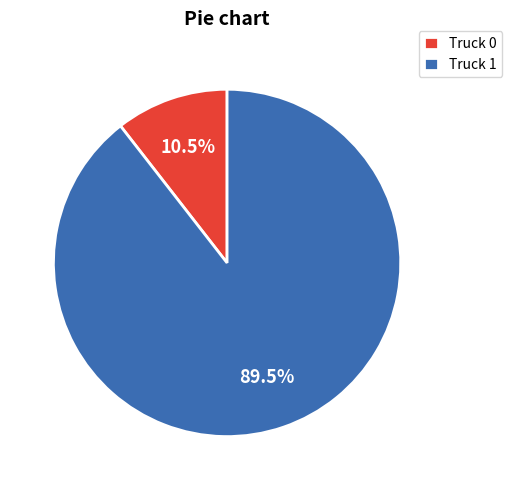

Is there a majority slice in this chart?

Yes